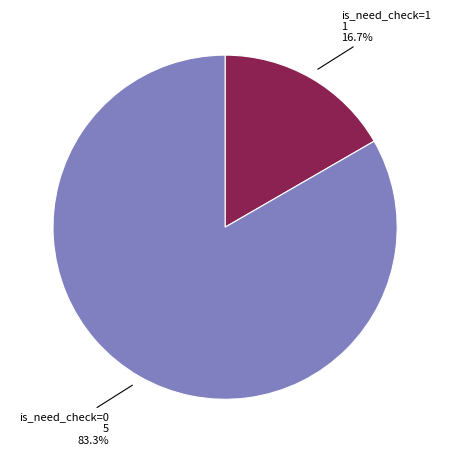

Is there a majority slice in this chart?

Yes